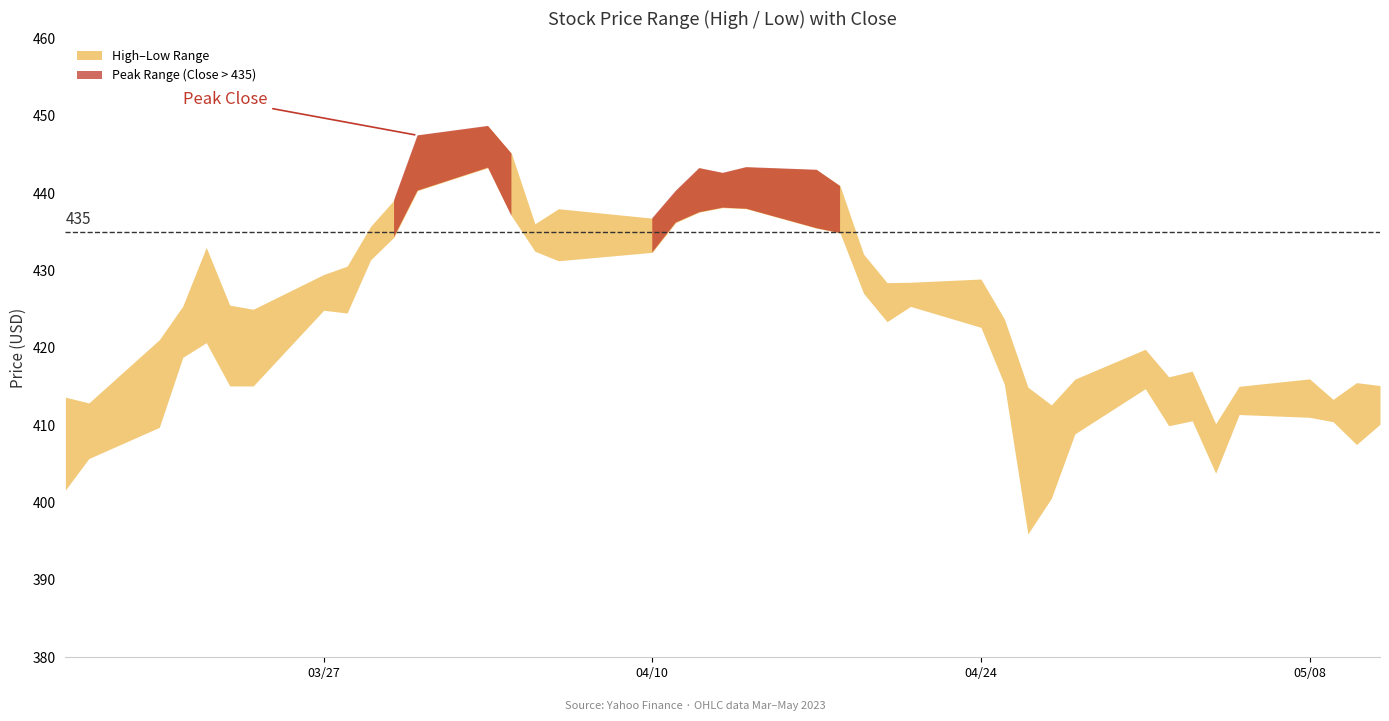

What is the total value across all series at 2023-04-19?

859.2